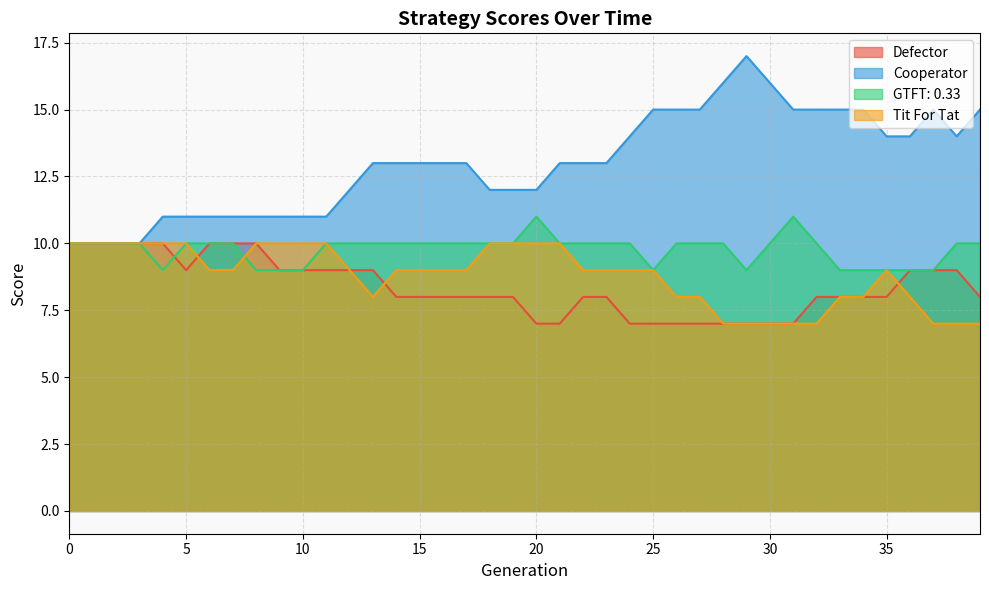

How many values in the Cooperator series exceed 13?

16